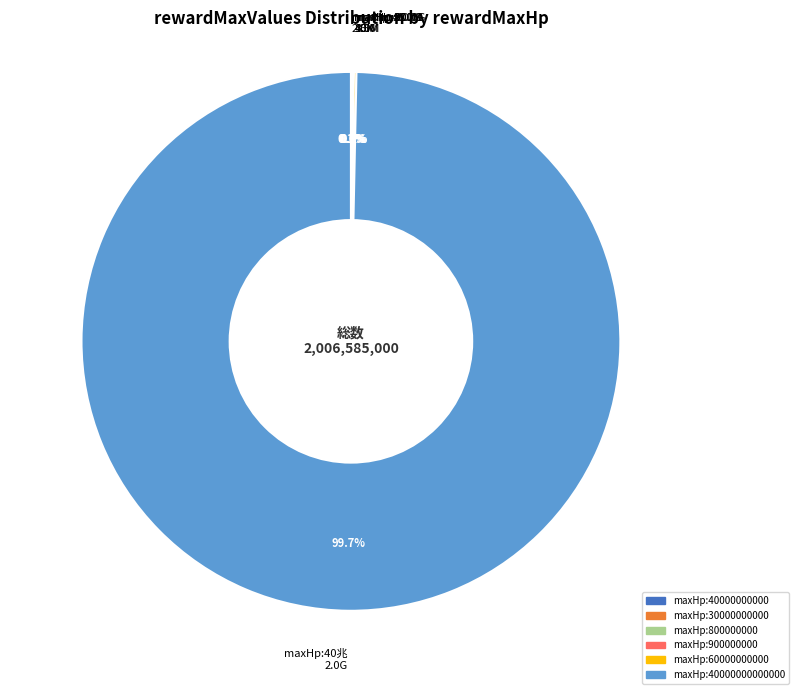

What is the majority slice?

maxHp:40兆 2.0G